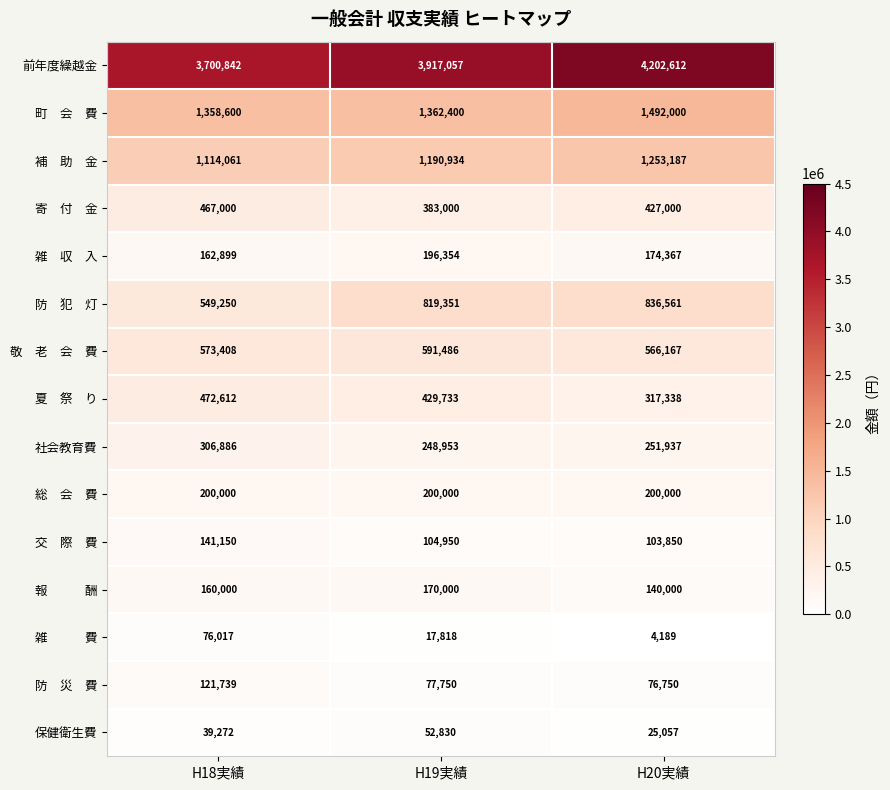

Rank the categories by 前年度繰越金 value from highest to lowest.

H20実績, H19実績, H18実績